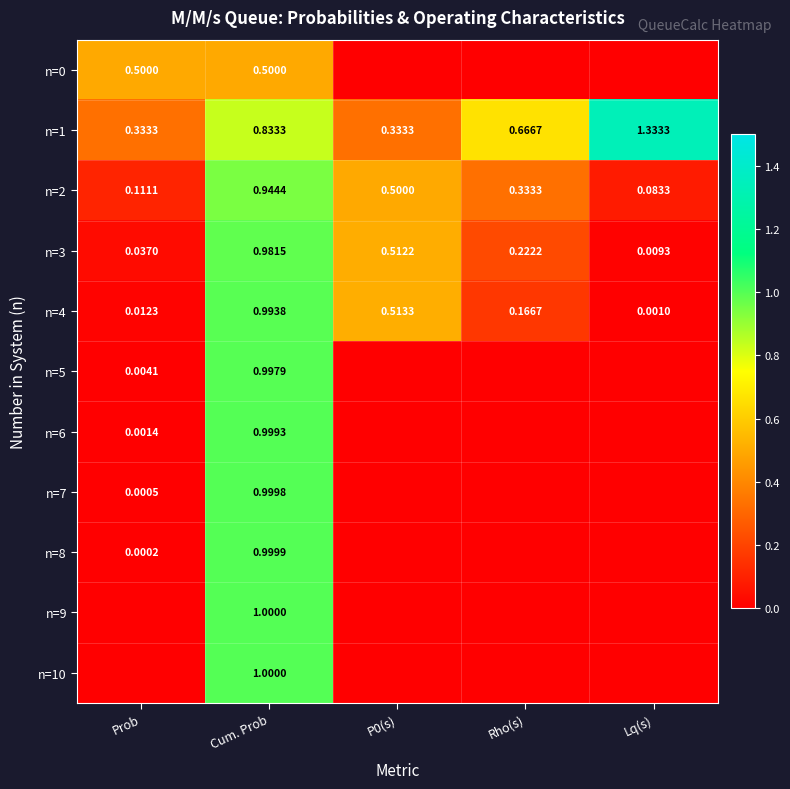

At which label is n=3 closest to 0?

Lq(s)